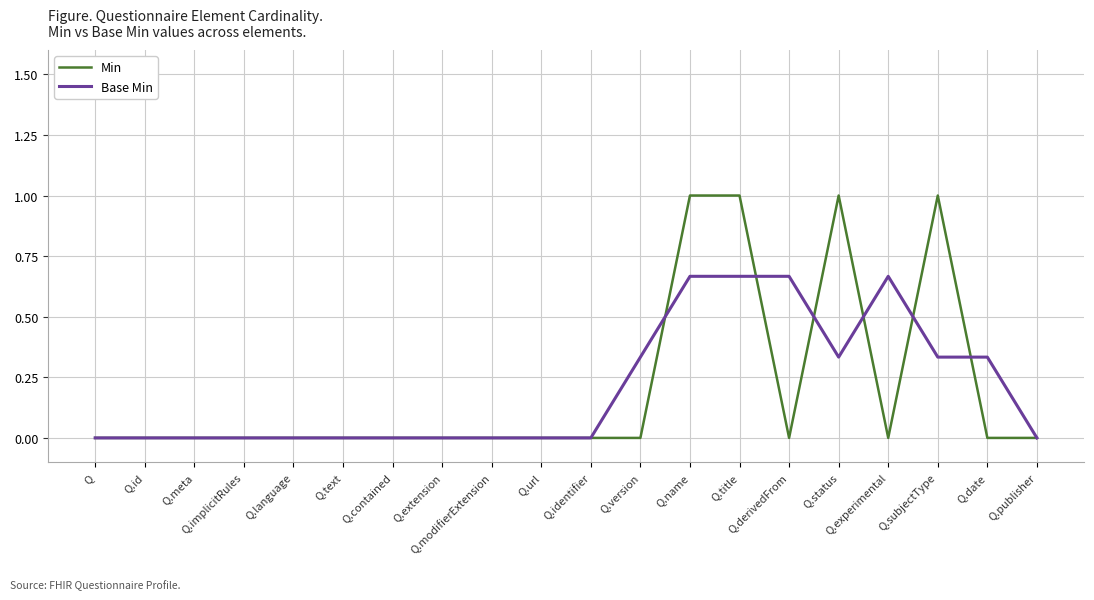

What is the average value of the Base Min series?

0.2